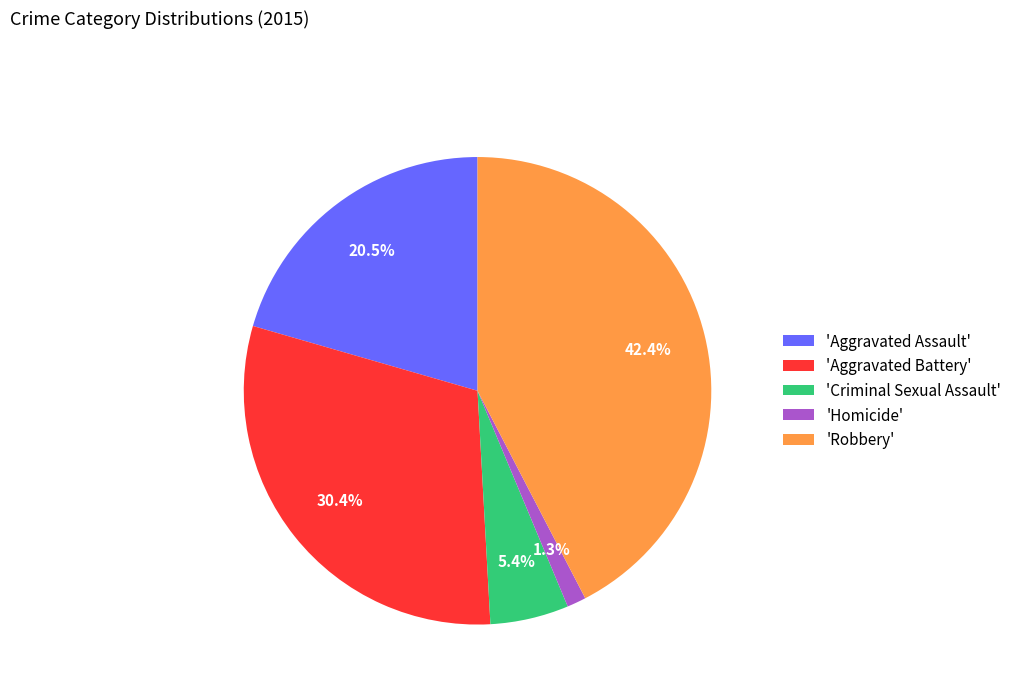

Which has a higher value, 'Homicide' or 'Aggravated Battery'?

'Aggravated Battery'